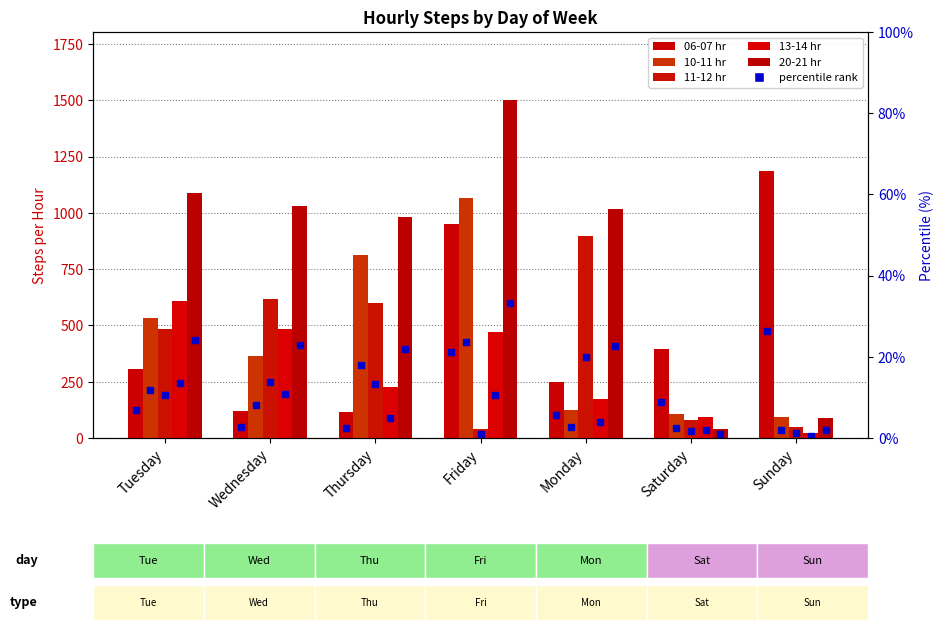

What is the label of the 5th bar from the left?

Monday